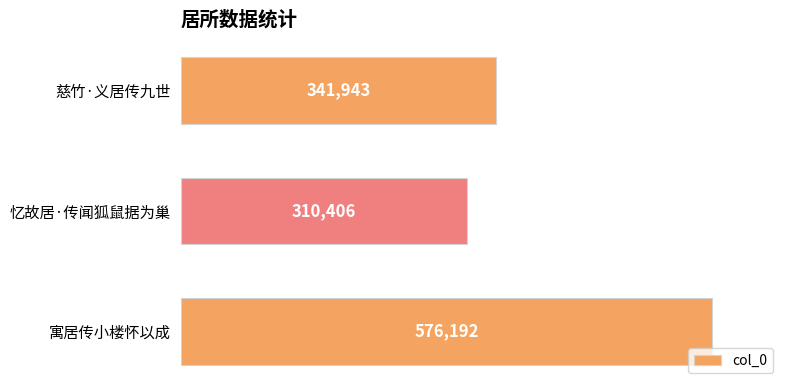

What is the greatest value displayed?

576192